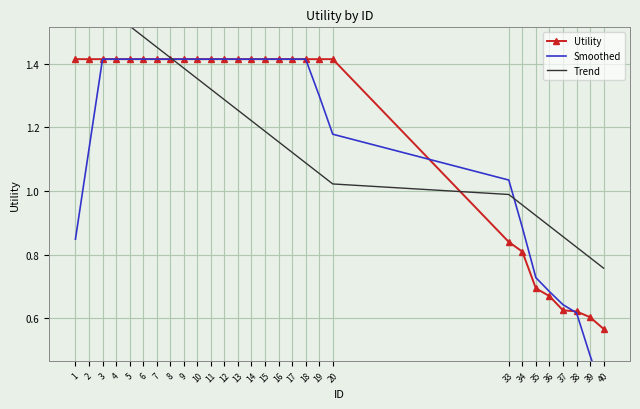

What is the difference between the maximum and second lowest values in the Smoothed series?

0.9